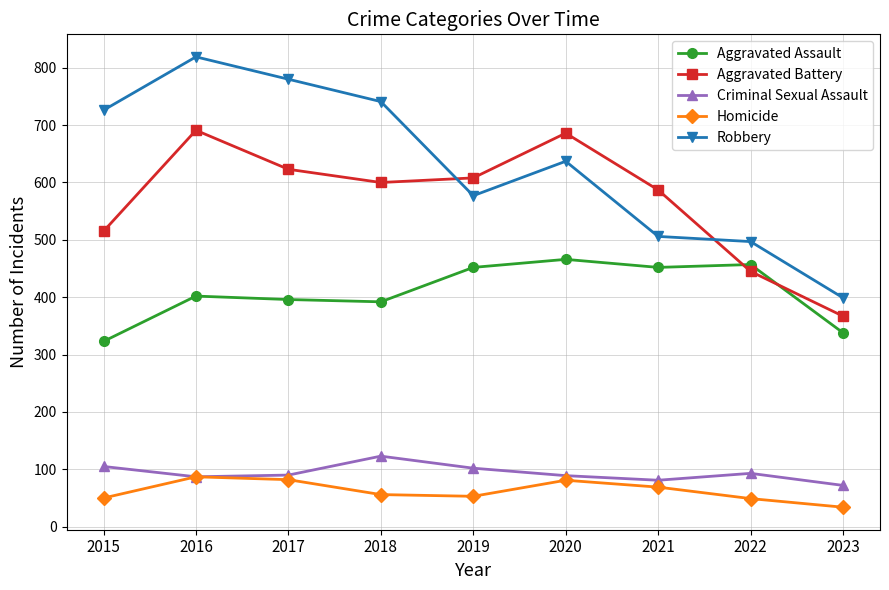

What is the difference between the highest and lowest values at 2016?

732